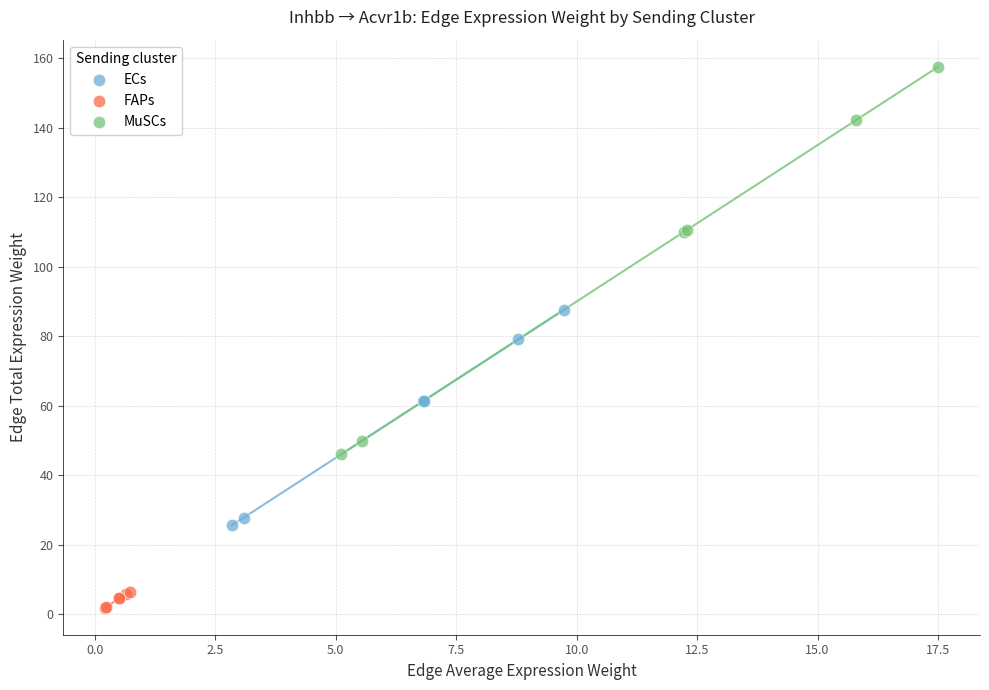

Which series contains the highest Y value?

MuSCs